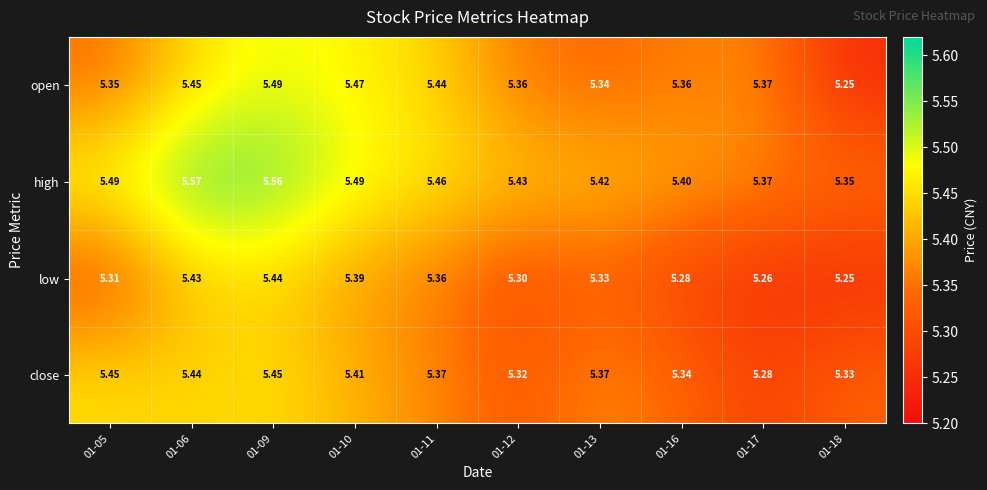

At how many categories does at least one series exceed 5?

10